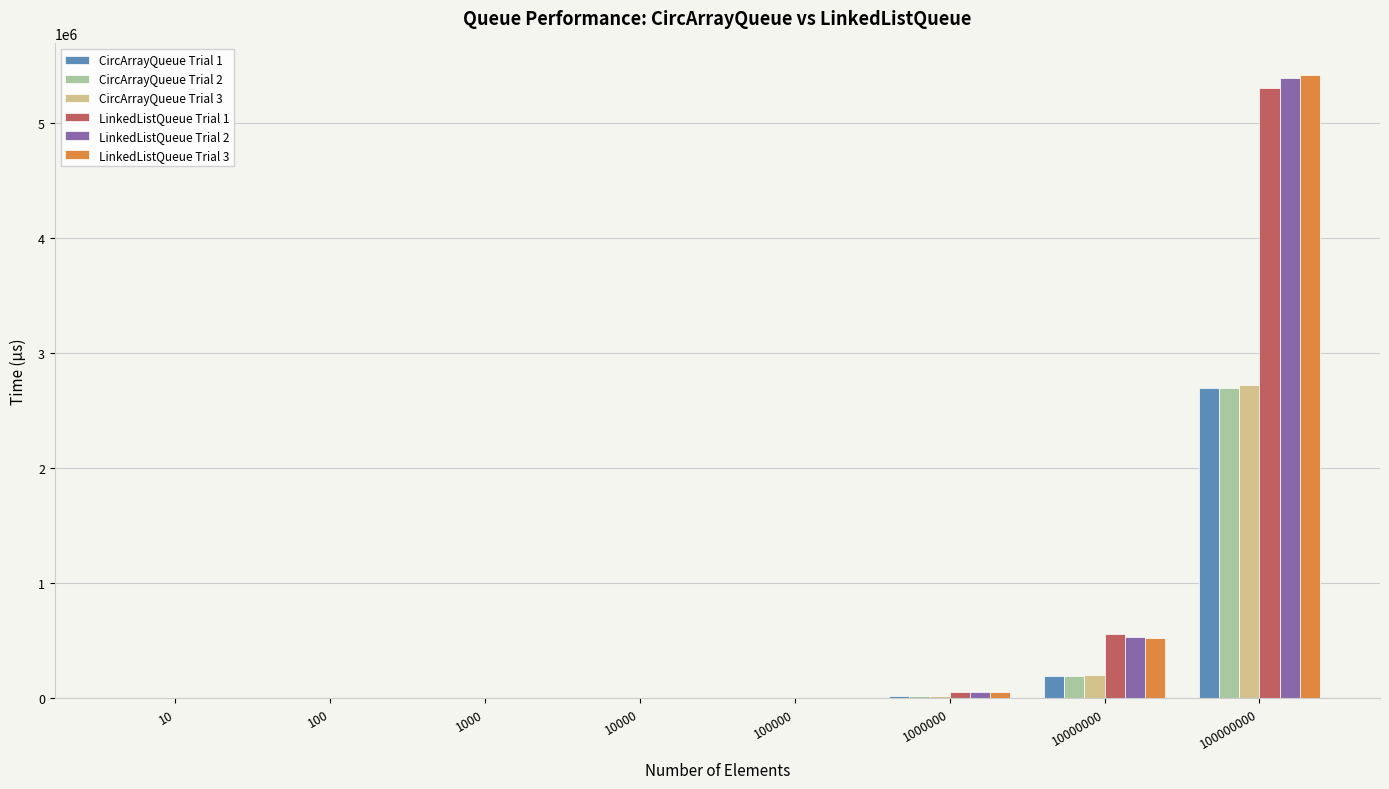

What is the maximum value shown in the chart?

5422117